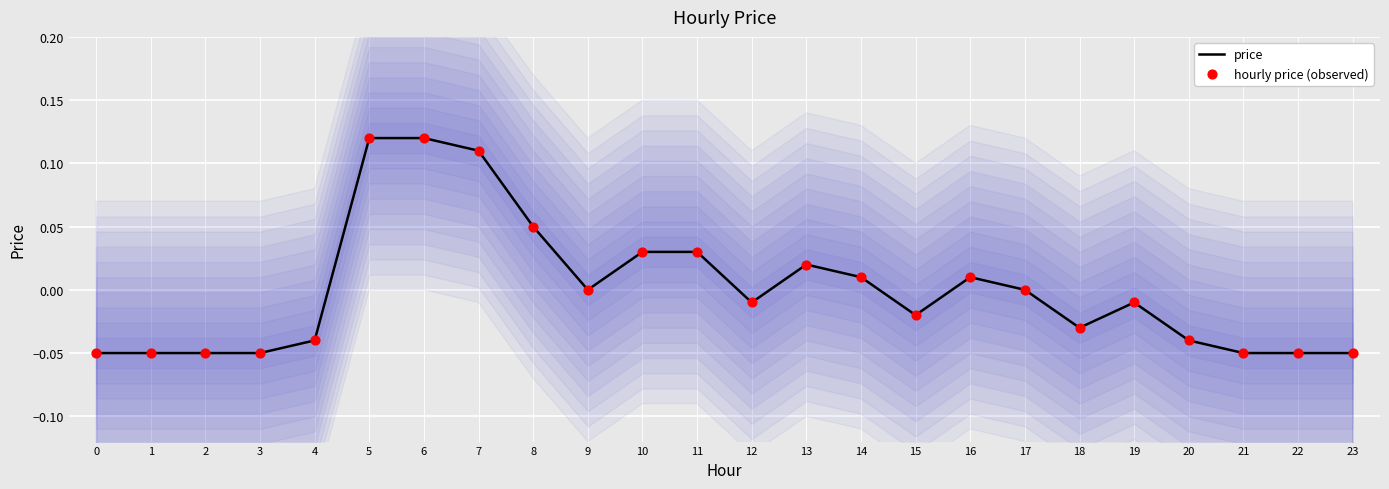

Which series has the largest total across all categories?

price